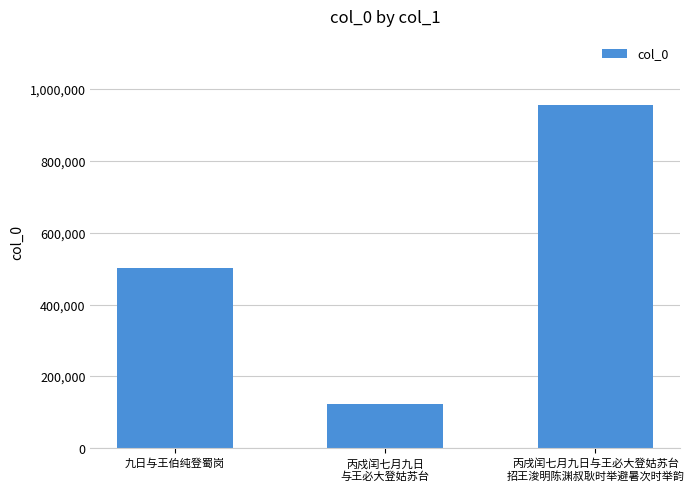

Rank the categories by value from highest to lowest.

丙戌闰七月九日与王必大登姑苏台
招王浚明陈渊叔耿时举避暑次时举韵, 九日与王伯纯登蜀岗, 丙戍闰七月九日
与王必大登姑苏台